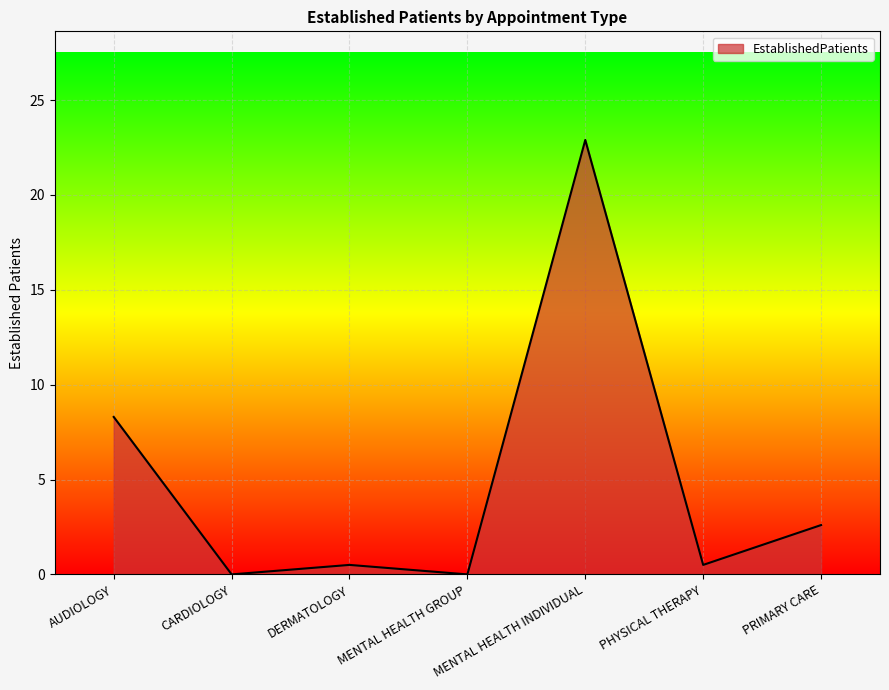

Between MENTAL HEALTH INDIVIDUAL and MENTAL HEALTH GROUP, which is larger?

MENTAL HEALTH INDIVIDUAL